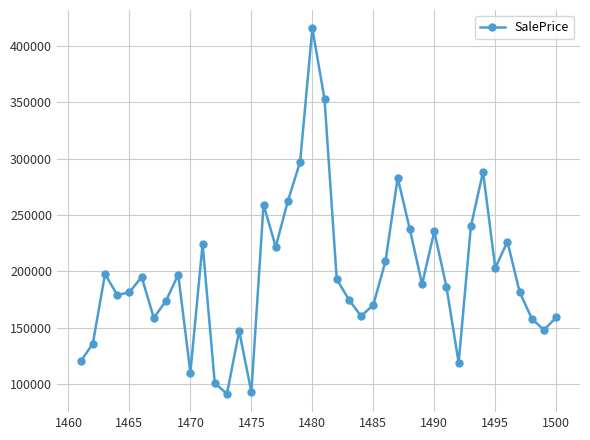

What is the maximum value shown in the chart?

415835.7